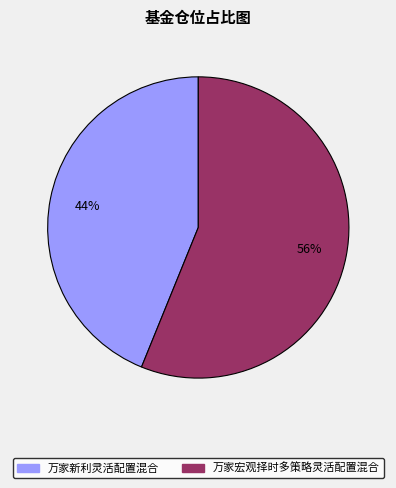

Combined, do 万家新利灵活配置混合 and 万家宏观择时多策略灵活配置混合 account for over 50%?

Yes